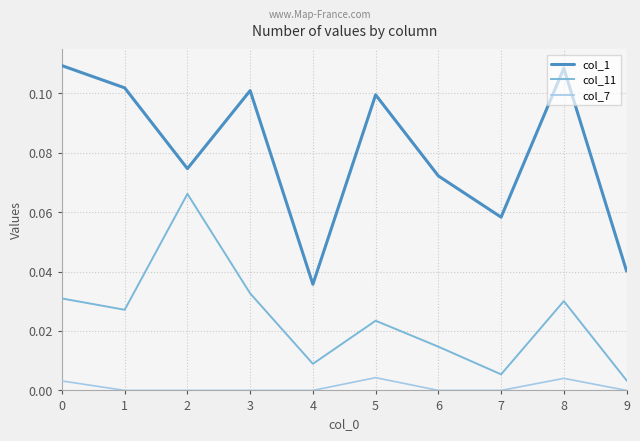

The value of col_1 at 6 is 0.0. True or false?

False